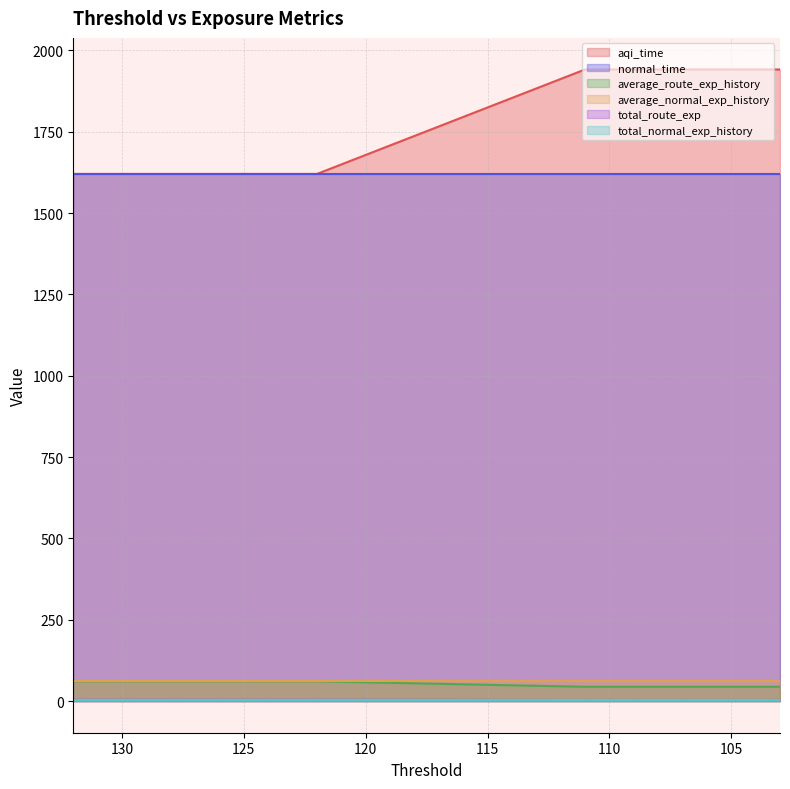

What is the difference between the total_route_exp values at 129 and 111?

0.5